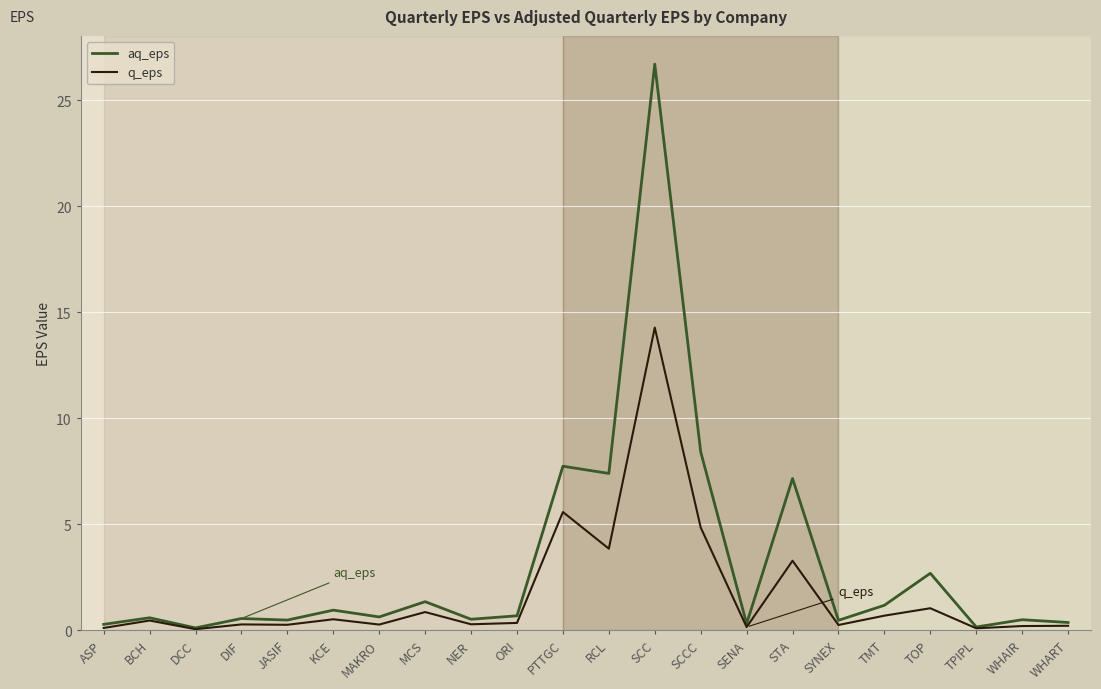

At how many categories does at least one series exceed 25?

1